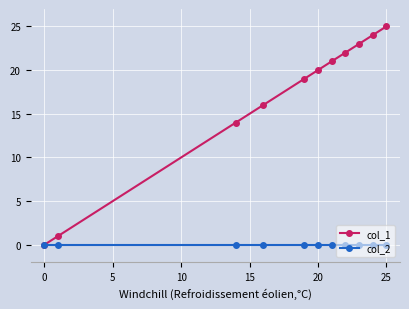

True or false: col_1 has more than 0 points higher than both neighbors.

False